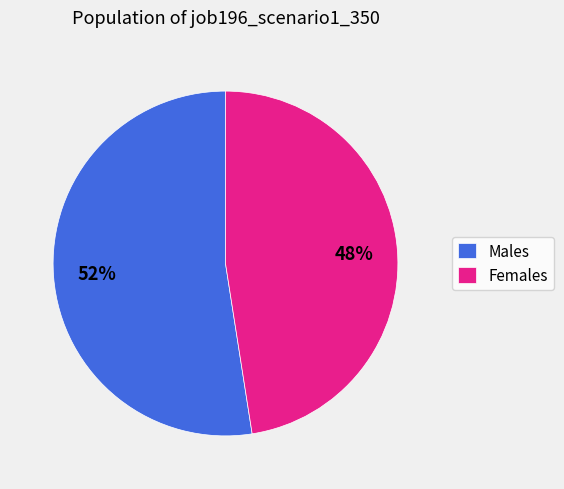

Count the number of slices in the pie.

2